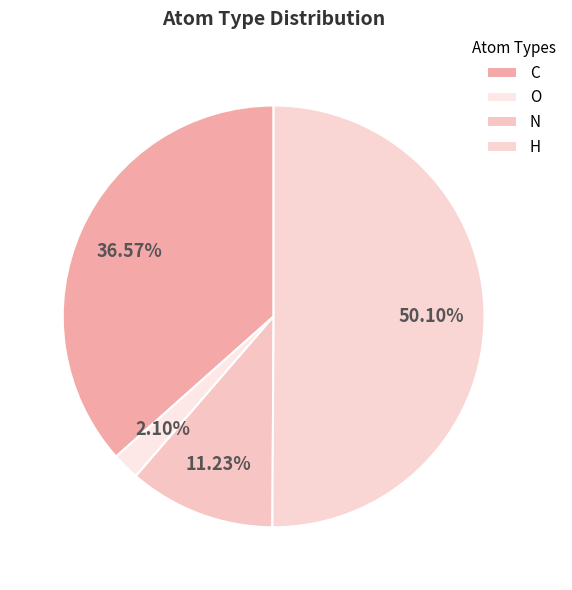

To the nearest percent, what portion does N represent?

11%